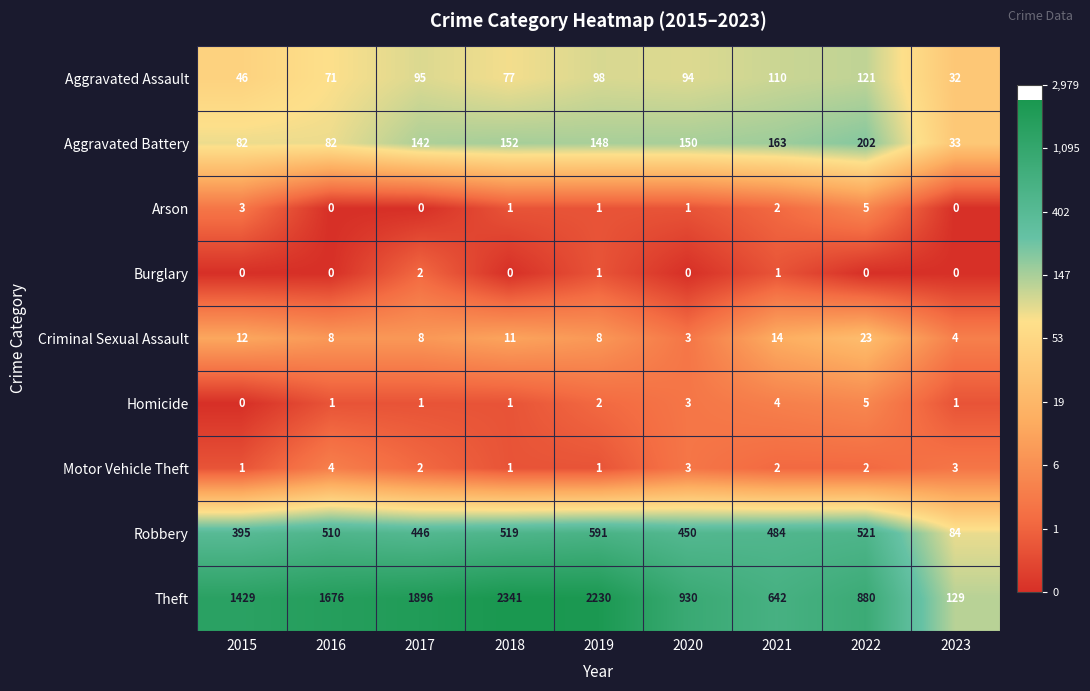

The Criminal Sexual Assault series shows 11 at 2019. True or false?

False